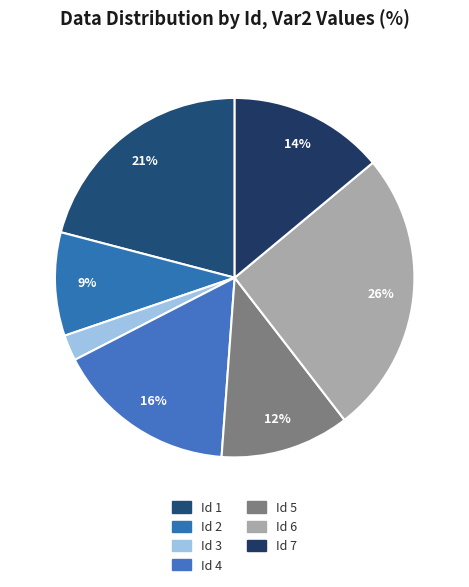

How many segments does this pie chart have?

7